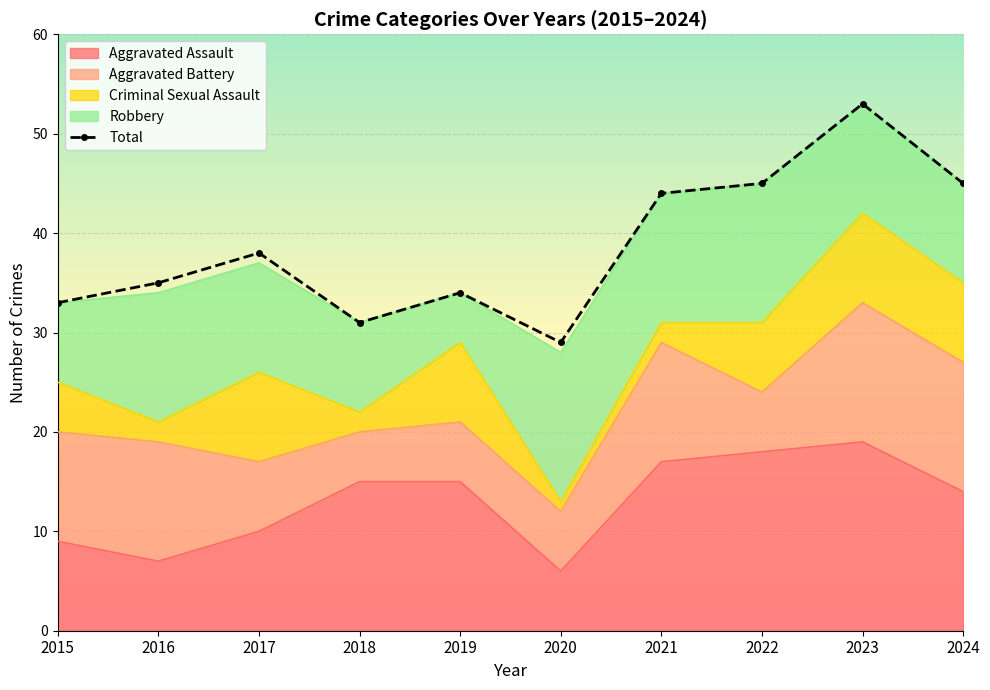

True or false: Total has more than 2 interior local peaks.

True